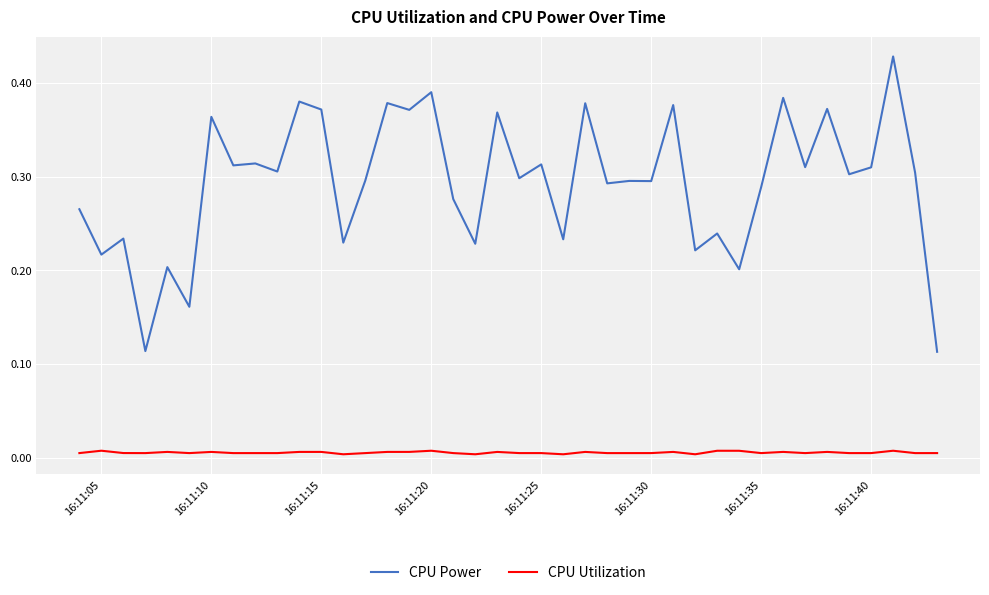

List the series in order of their peak value, highest first.

CPU Power, CPU Utilization